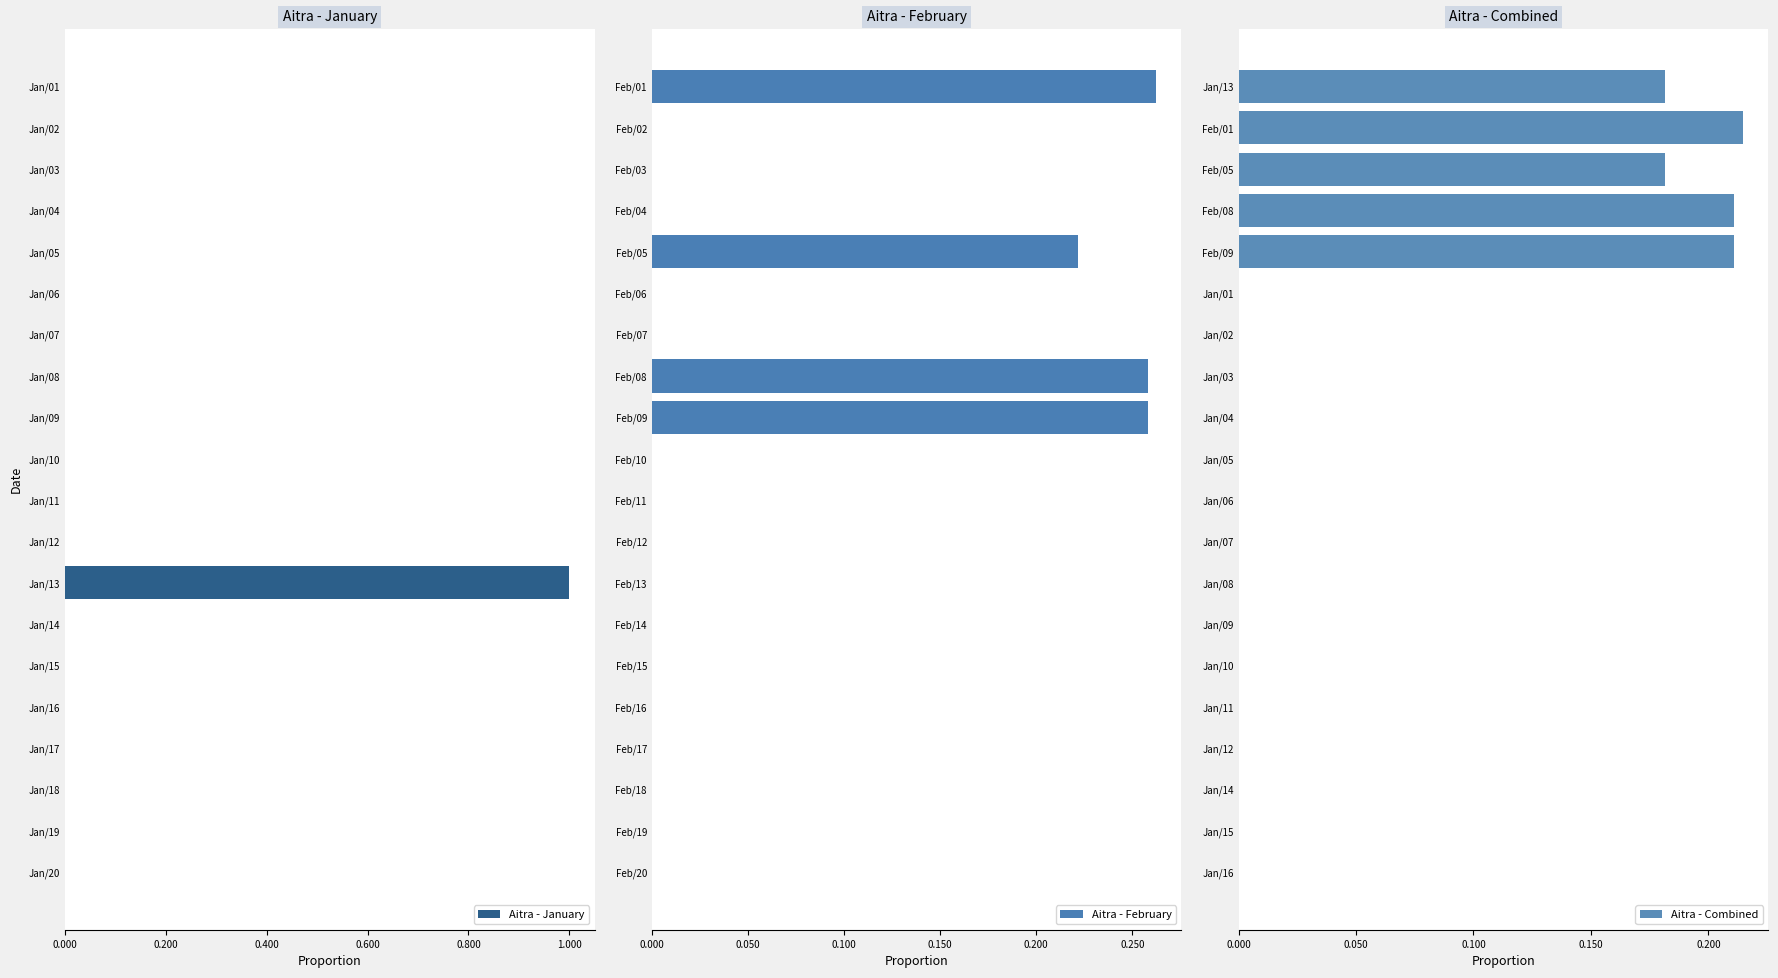

List the series in order of their peak value, lowest first.

Aitra - Combined, Aitra - February, Aitra - January